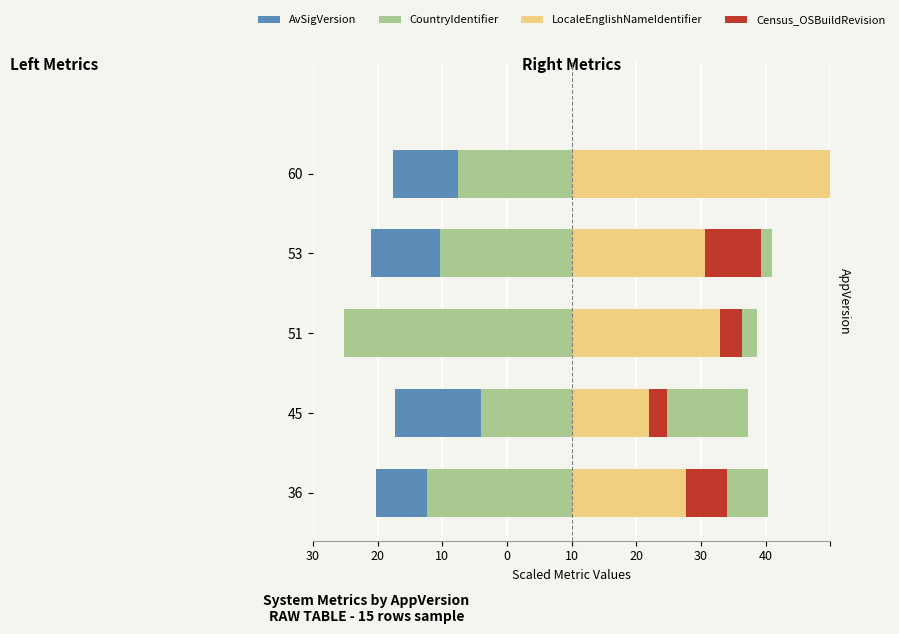

Which has a higher value, 60 or 36?

60